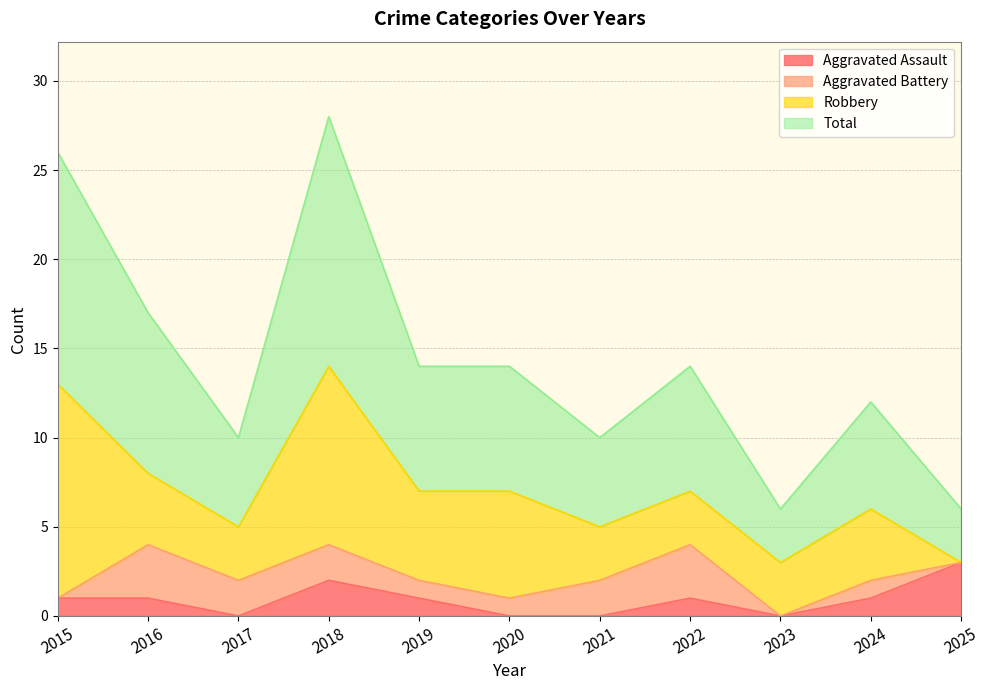

How many data points in Aggravated Assault are less than 1?

4